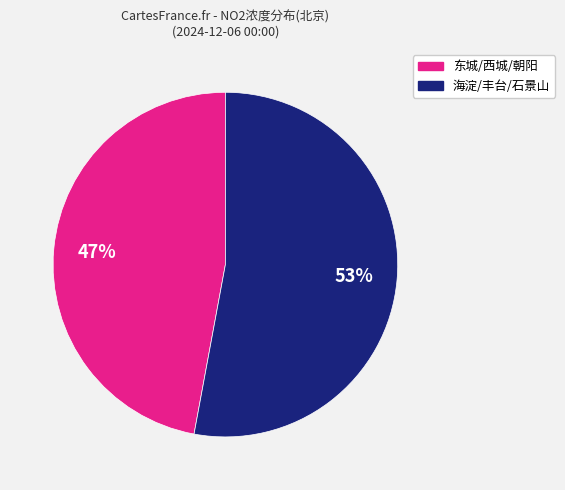

Does any single category account for the majority?

Yes